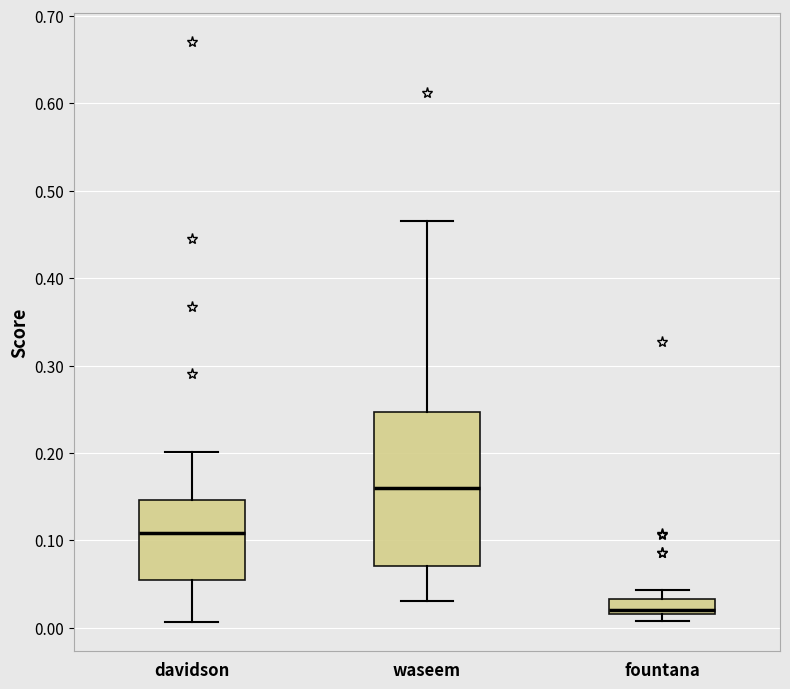

Where is the upper edge of the box for davidson on the y-axis? The values are not printed on the chart, so give them approximately, as read against the axis.

0.15